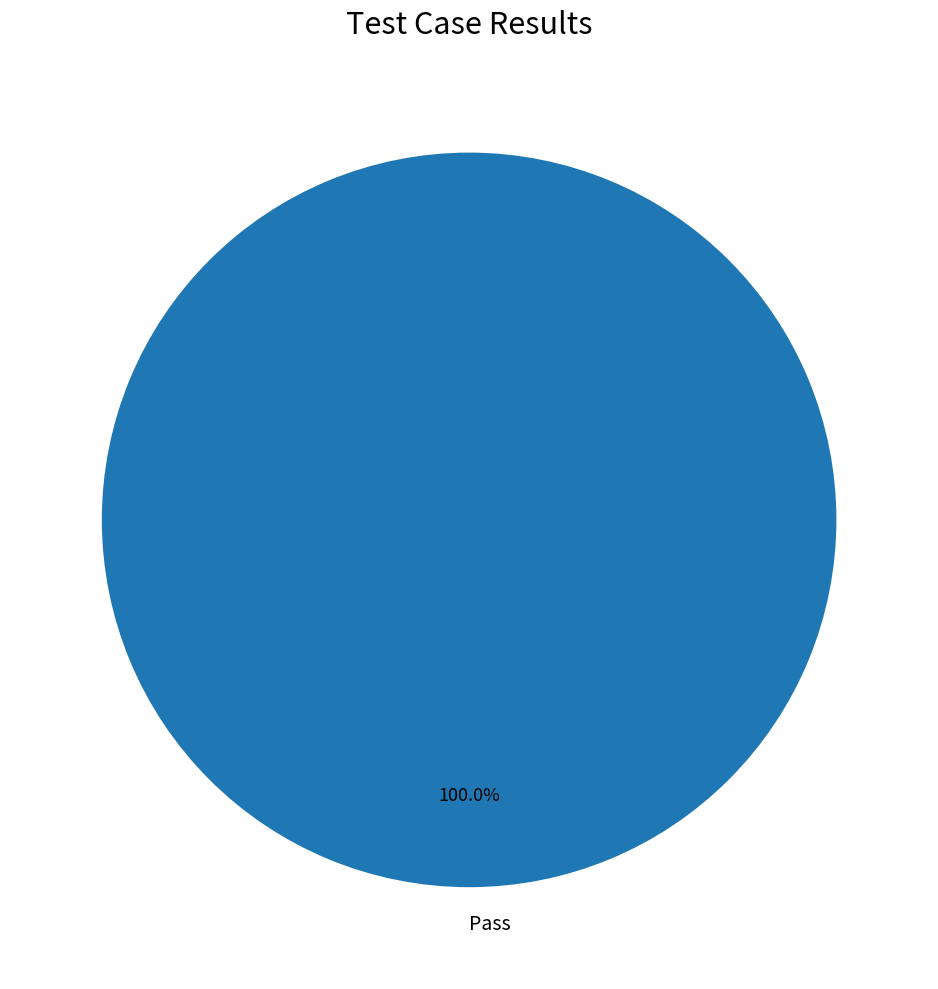

Is there a majority slice in this chart?

Yes